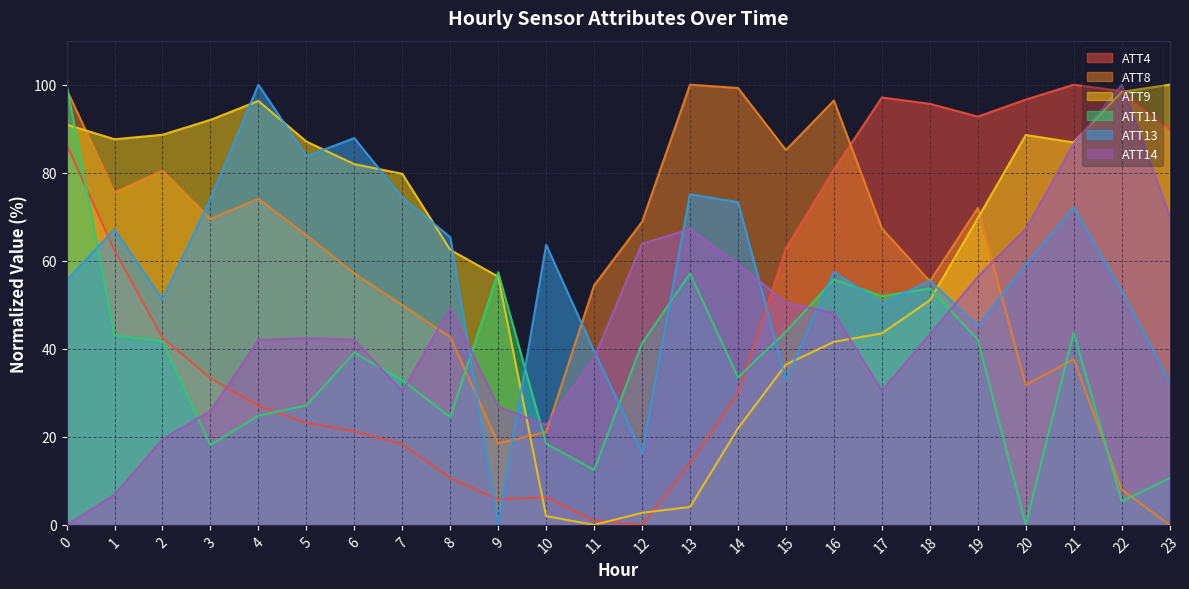

At which category does ATT8 reach its first local peak?

2